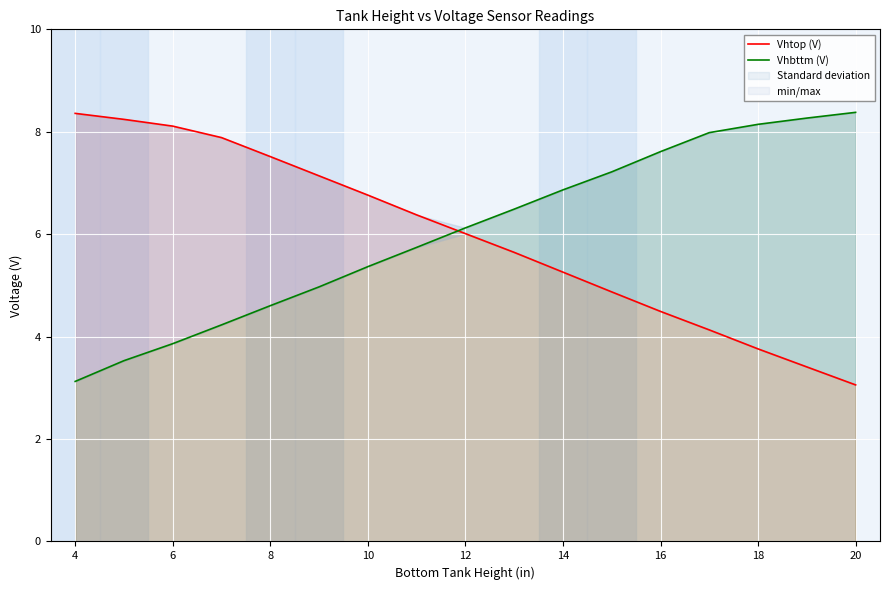

Which series has the largest total across all categories?

Vhbttm (V)